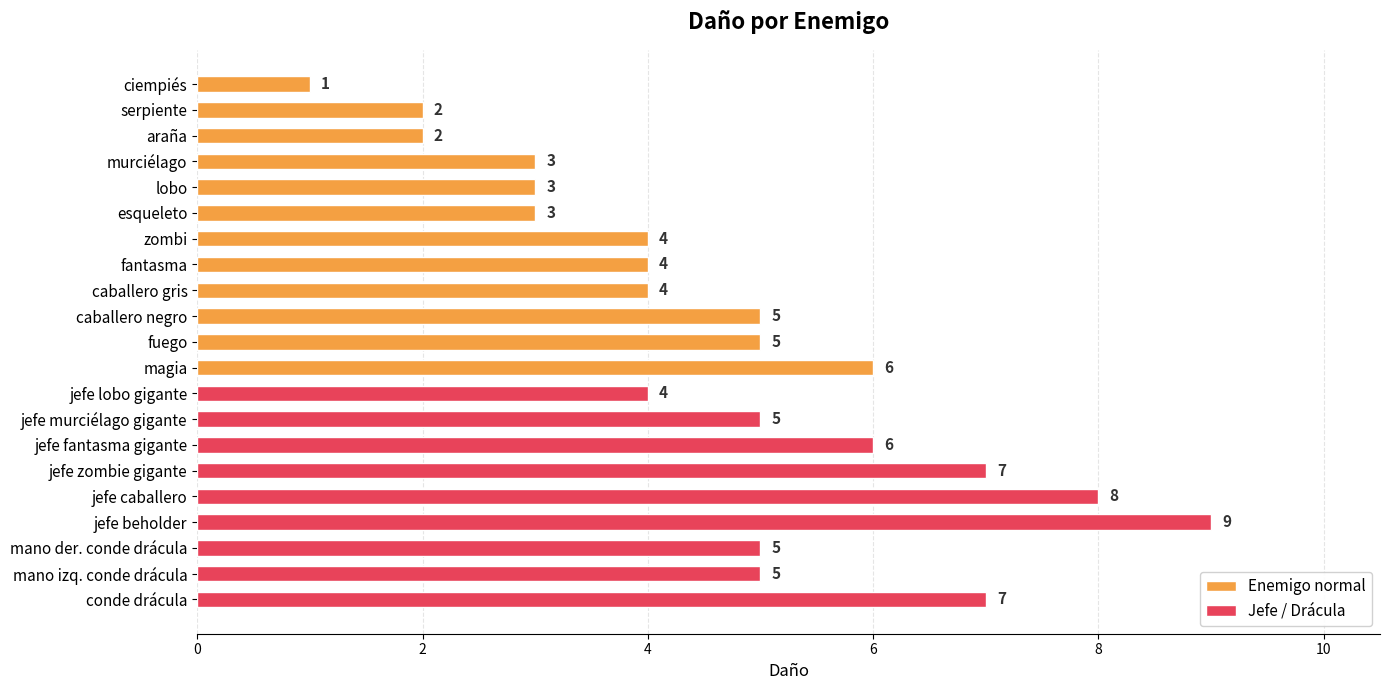

How many values are between 3 and 6?

14